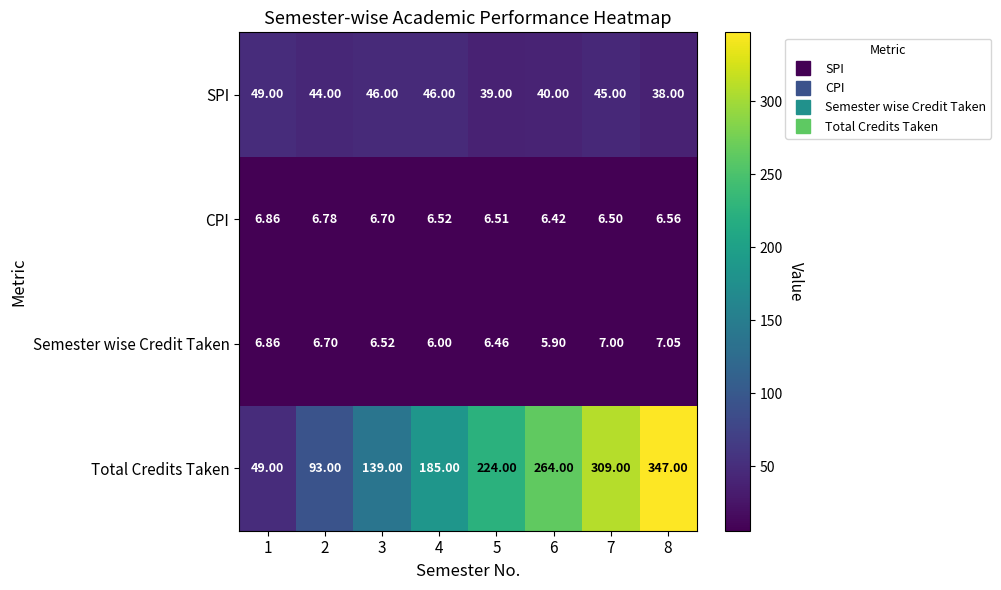

How many series are shown in this chart?

4